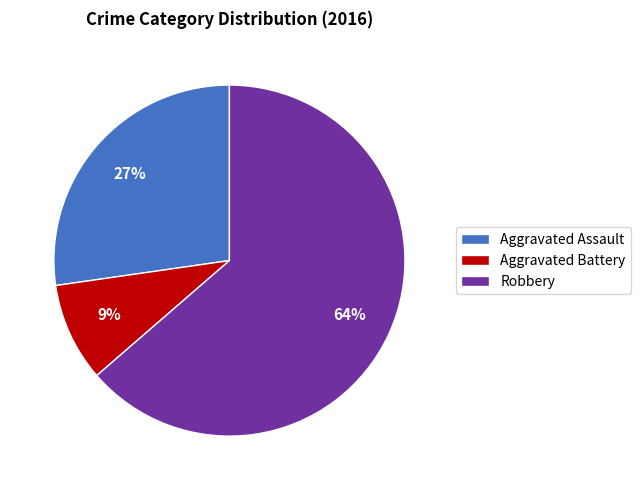

To the nearest percent, what is the combined percentage of Aggravated Assault and Robbery?

91%